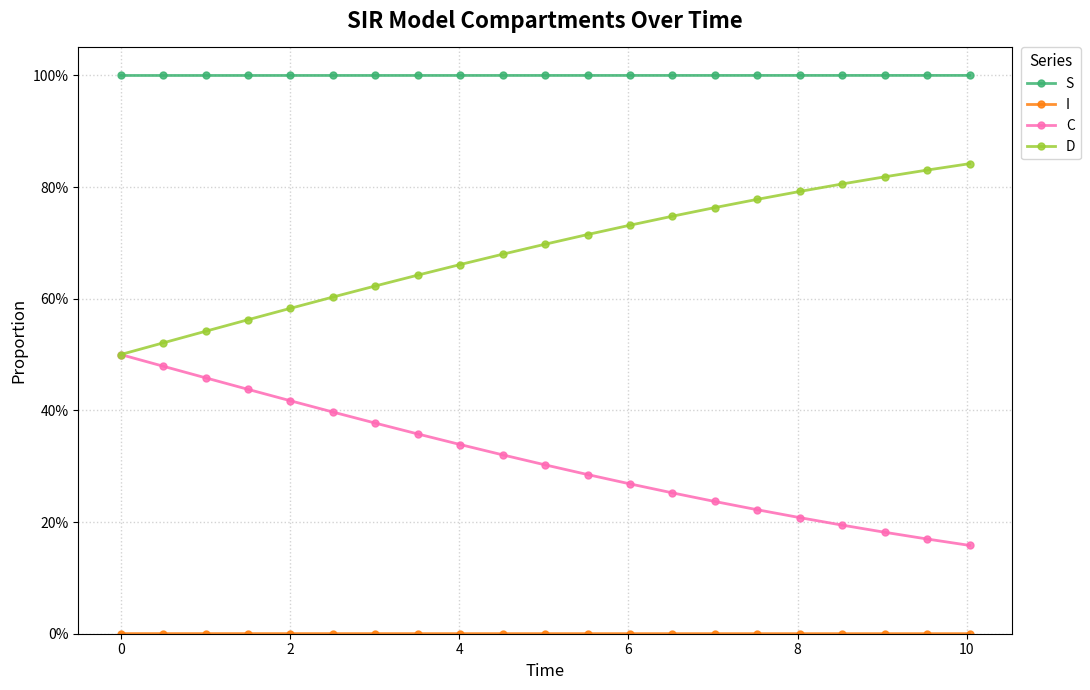

Reading left to right, transcribe all the data shown in this chart.

S: 1.0	1.0	1.0	1.0	1.0	1.0	1.0	1.0	1.0	1.0	1.0	1.0	1.0	1.0	1.0	1.0	1.0	1.0	1.0	1.0	1.0
I: 0.0	0.0	0.0	0.0	0.0	0.0	0.0	0.0	0.0	0.0	0.0	0.0	0.0	0.0	0.0	0.0	0.0	0.0	0.0	0.0	0.0
C: 0.5	0.5	0.5	0.4	0.4	0.4	0.4	0.4	0.3	0.3	0.3	0.3	0.3	0.3	0.2	0.2	0.2	0.2	0.2	0.2	0.2
D: 0.5	0.5	0.5	0.6	0.6	0.6	0.6	0.6	0.7	0.7	0.7	0.7	0.7	0.7	0.8	0.8	0.8	0.8	0.8	0.8	0.8